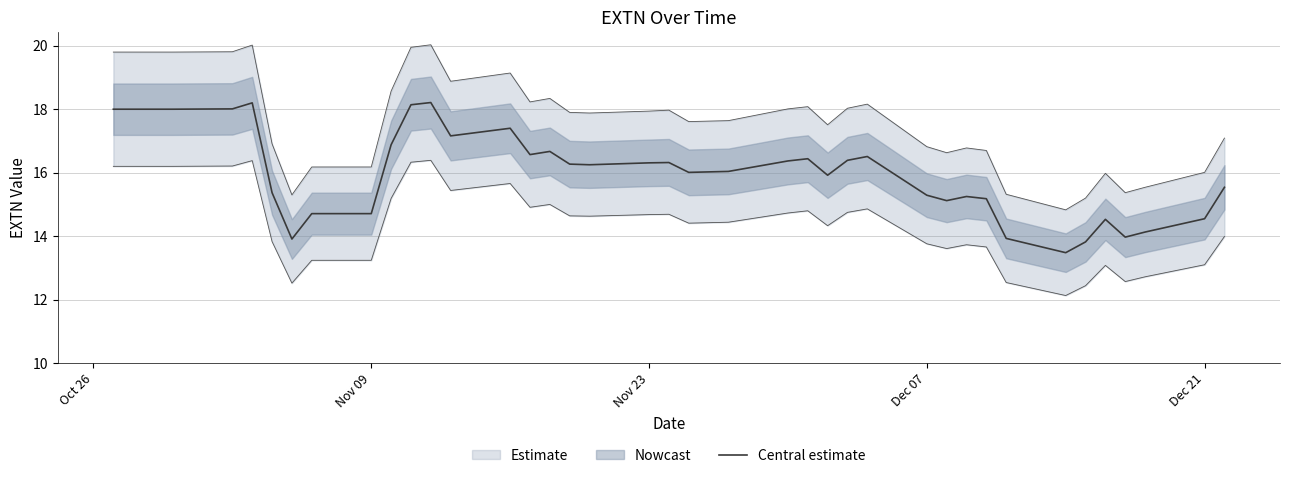

Is it true that Central estimate equals 16.3 at Nov 23?

True